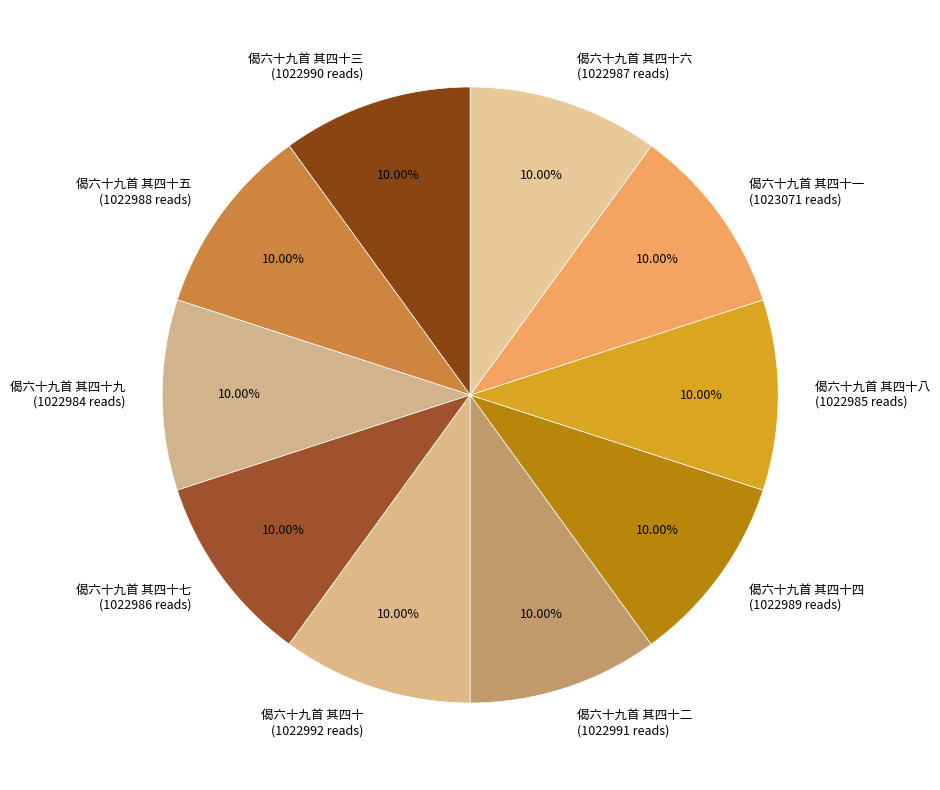

What is the ratio of the value at 偈六十九首 其四十九 (1022984 reads) to the value at 偈六十九首 其四十一 (1023071 reads)?

1.0